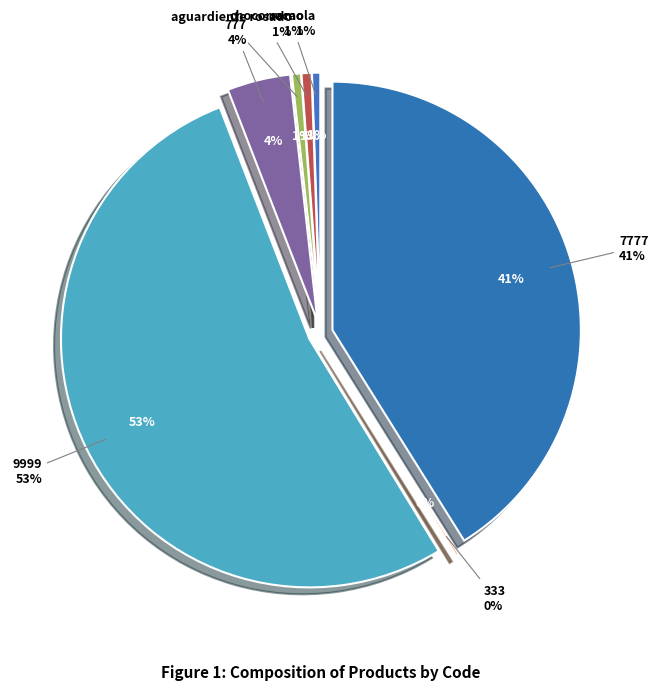

Which category has the smallest portion of the pie?

333